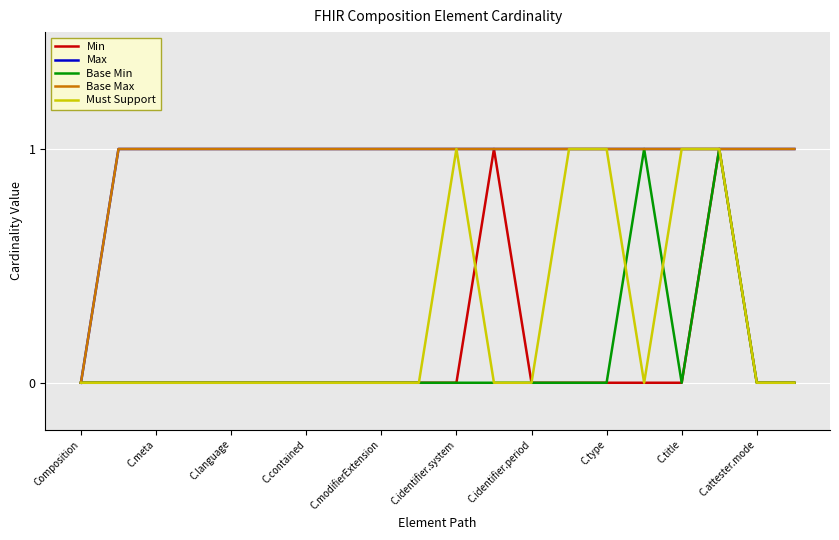

What is the maximum value shown in the chart?

1